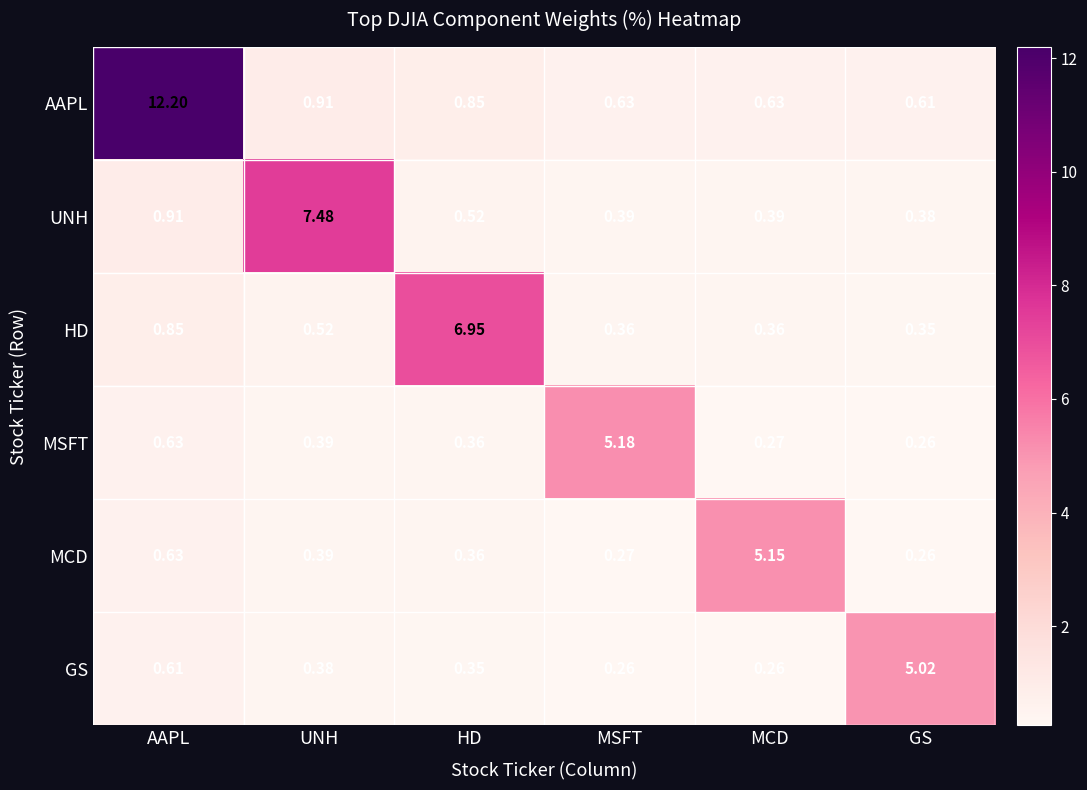

Rank the series by their maximum value, from lowest to highest.

GS, MCD, MSFT, HD, UNH, AAPL